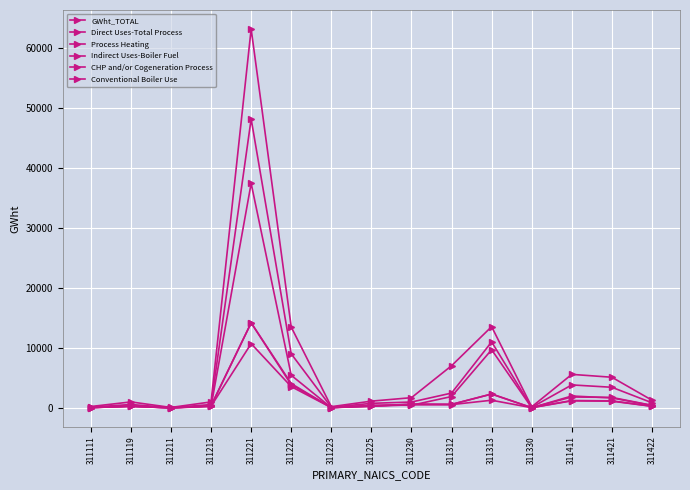

List the labels in order of Process Heating value, largest first.

311221, 311222, 311313, 311411, 311421, 311230, 311312, 311213, 311225, 311119, 311422, 311223, 311111, 311330, 311211